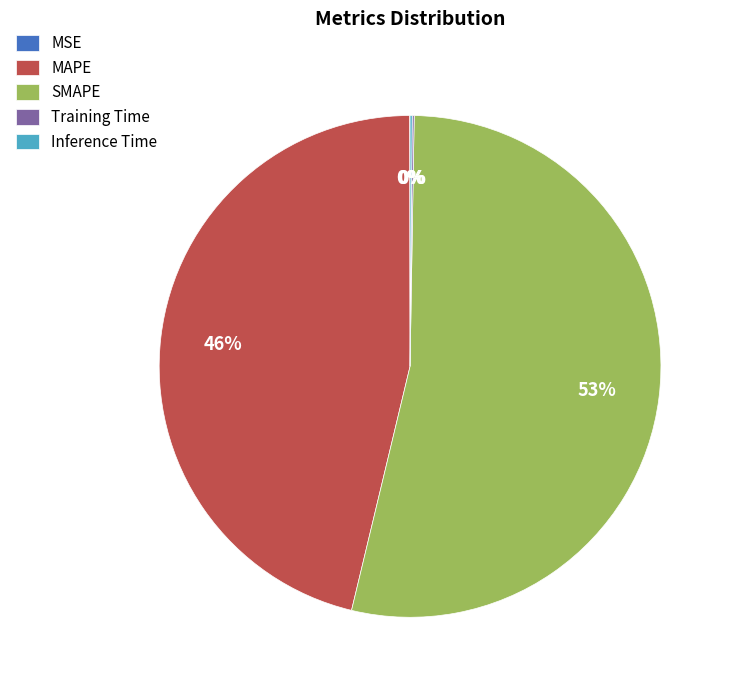

Approximately how many times larger is the value at MAPE compared to SMAPE?

0.9